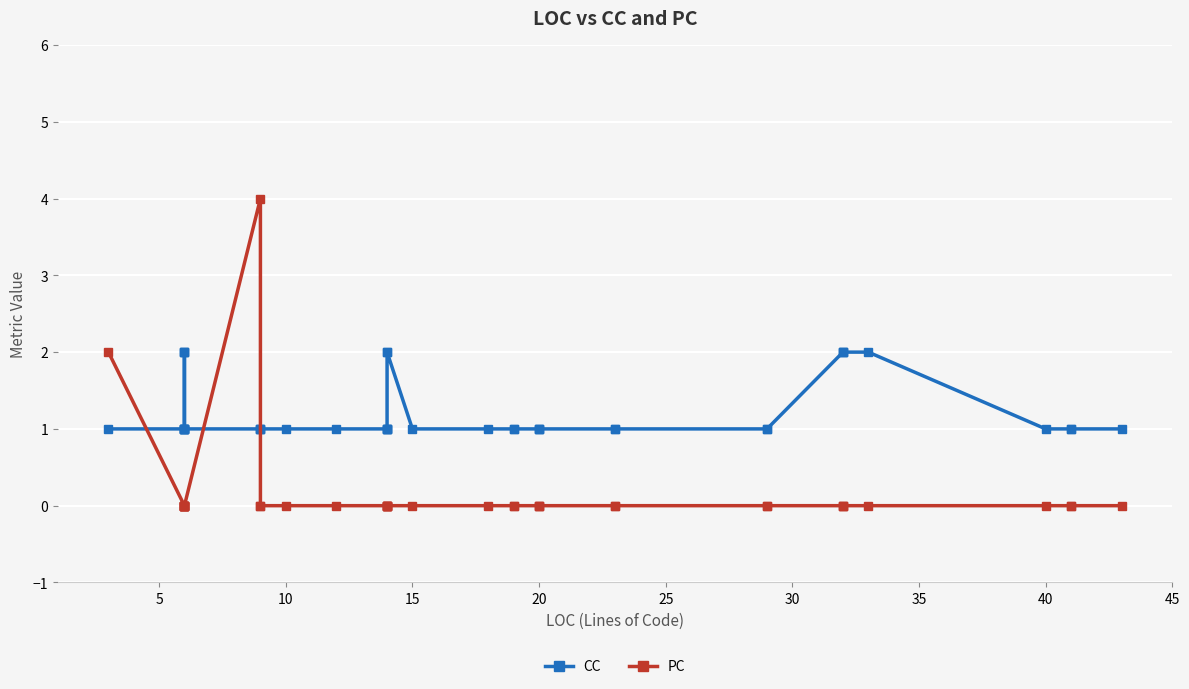

Rank the series by their average value, from lowest to highest.

PC, CC